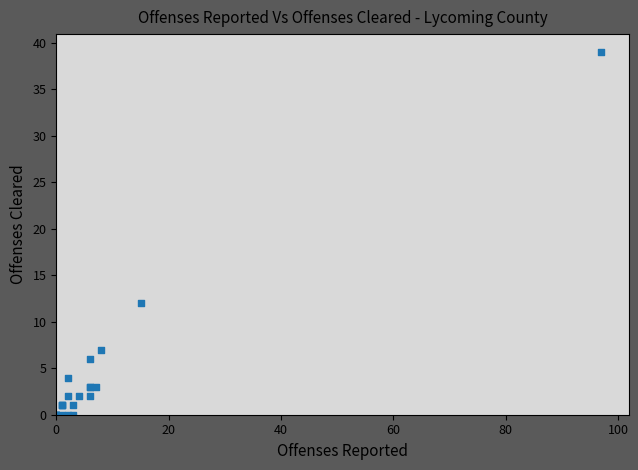

What Y value in the scatter plot is closest to 19?

12